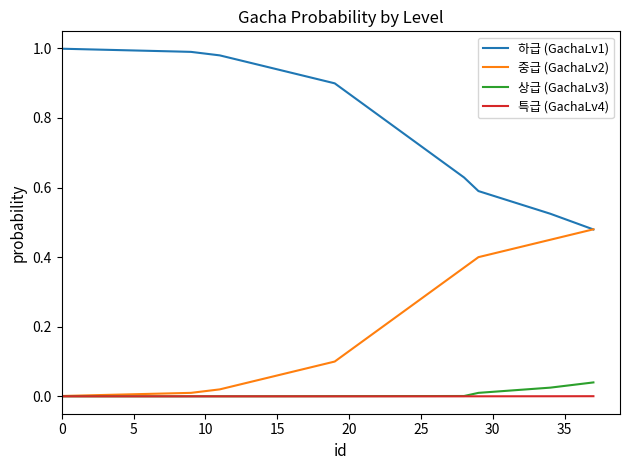

True or false: 상급 (GachaLv3) and 하급 (GachaLv1) cross at least once.

False